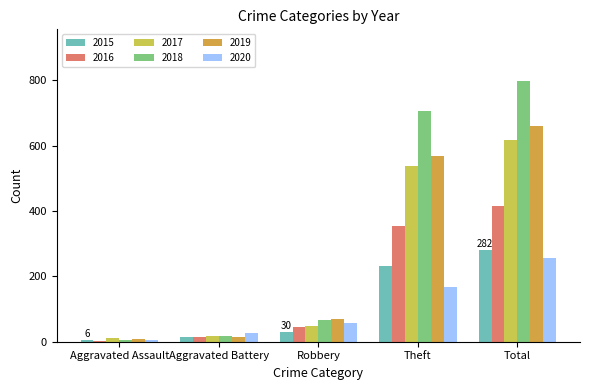

How many groups of bars are there?

5